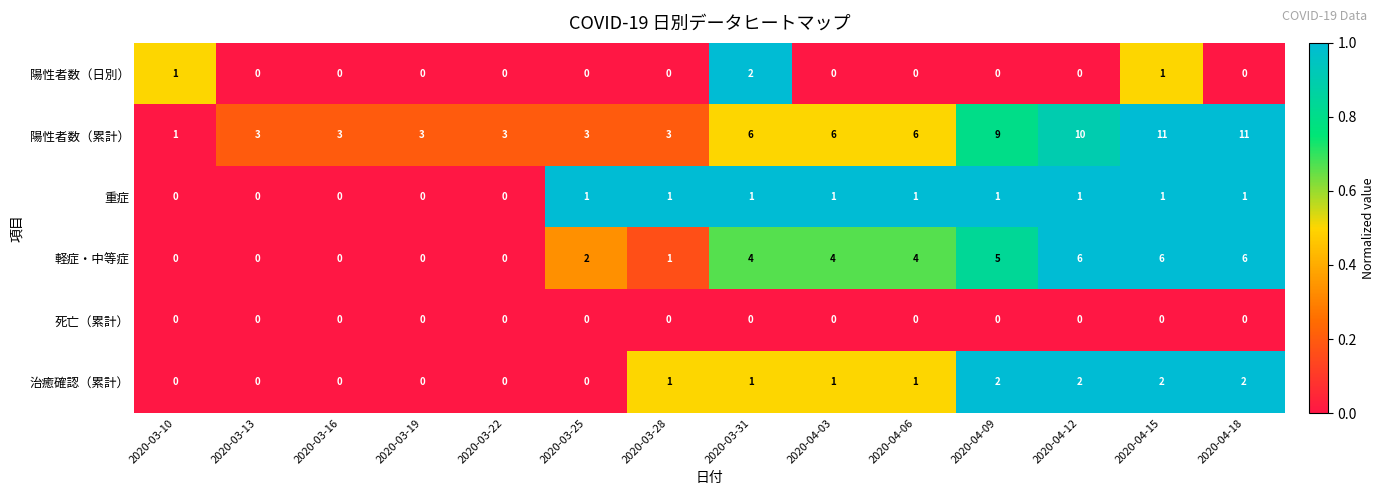

True or false: 軽症・中等症 has a value of 3 at 2020-03-10.

False